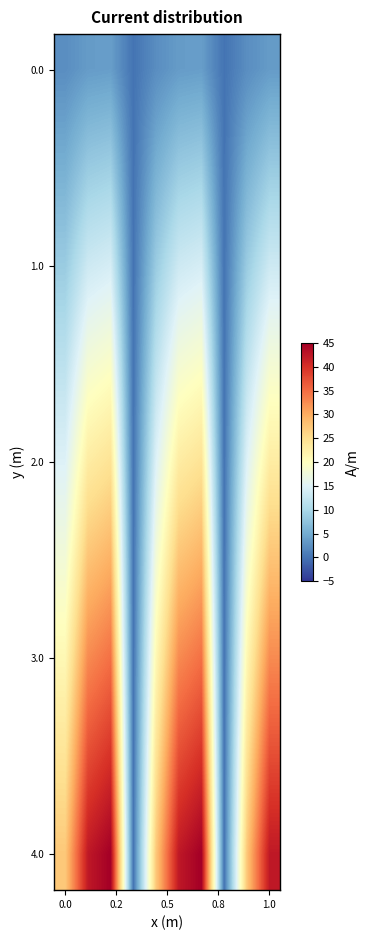

At how many categories does at least one series exceed 0?

8